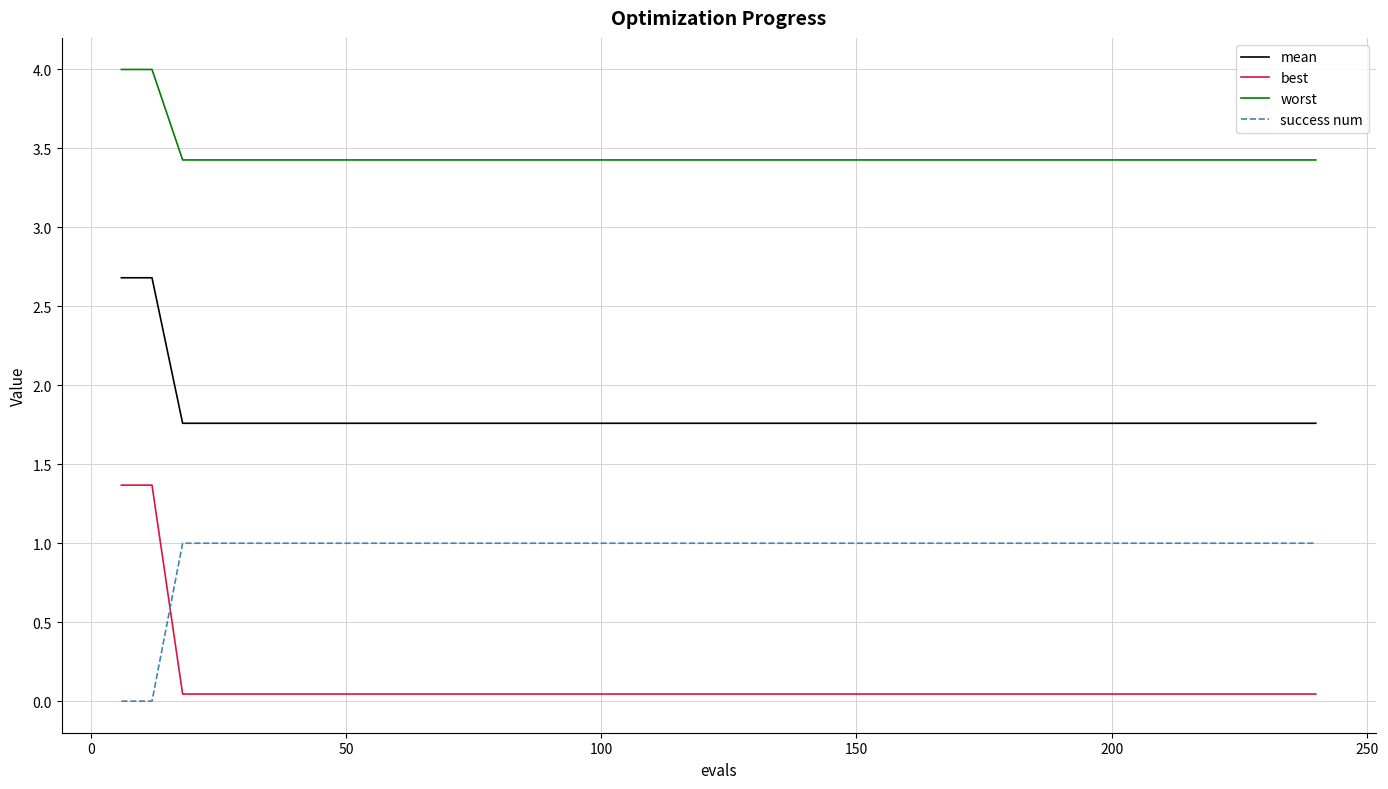

How many lines are shown in the chart?

4